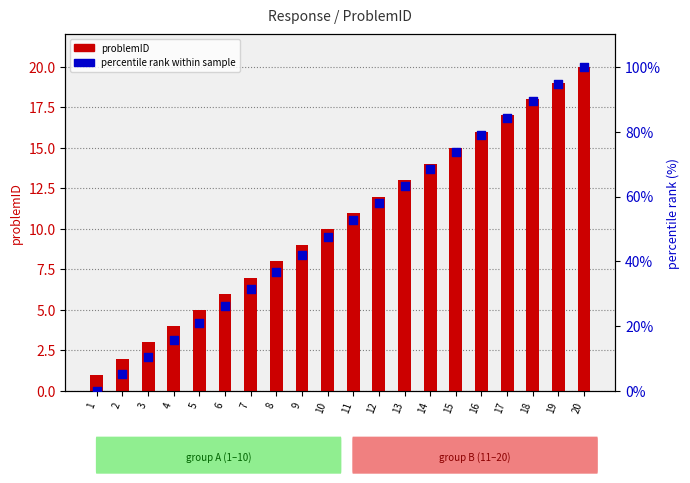

Which series reaches the minimum Y coordinate?

percentile rank within sample